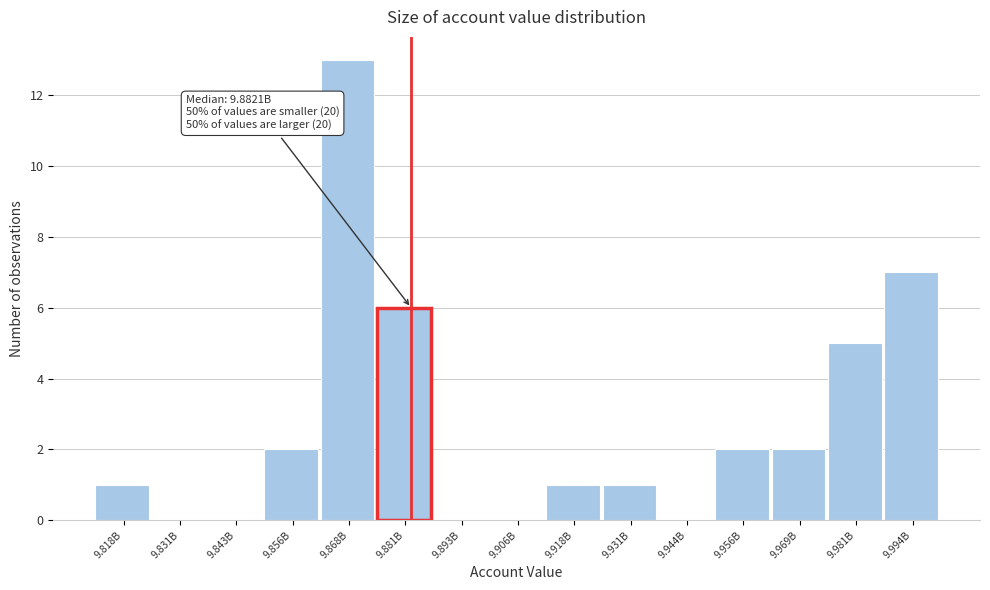

Reading left to right, transcribe all the data shown in this chart.

9.818B=1	9.831B=0	9.843B=0	9.856B=2	9.868B=13	9.881B=6	9.893B=0	9.906B=0	9.918B=1	9.931B=1	9.944B=0	9.956B=2	9.969B=2	9.981B=5	9.994B=7